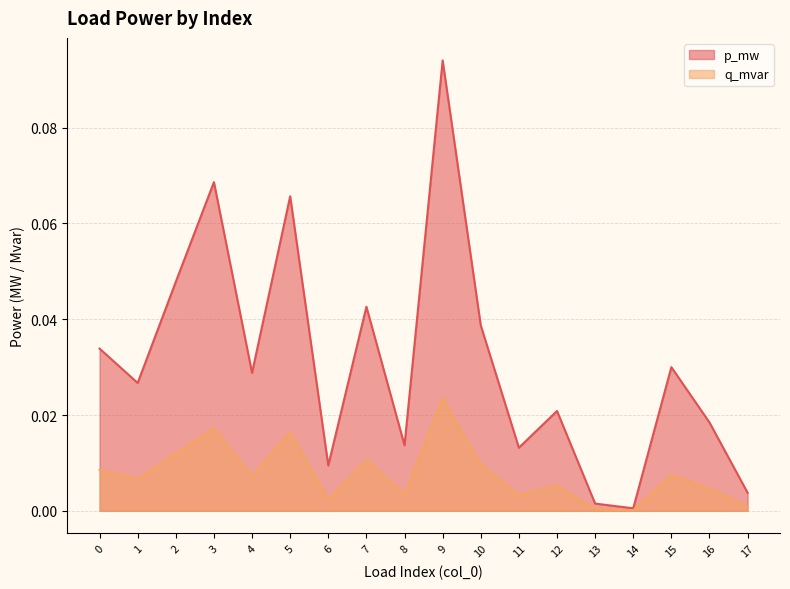

True or false: q_mvar and p_mw cross at least once.

False